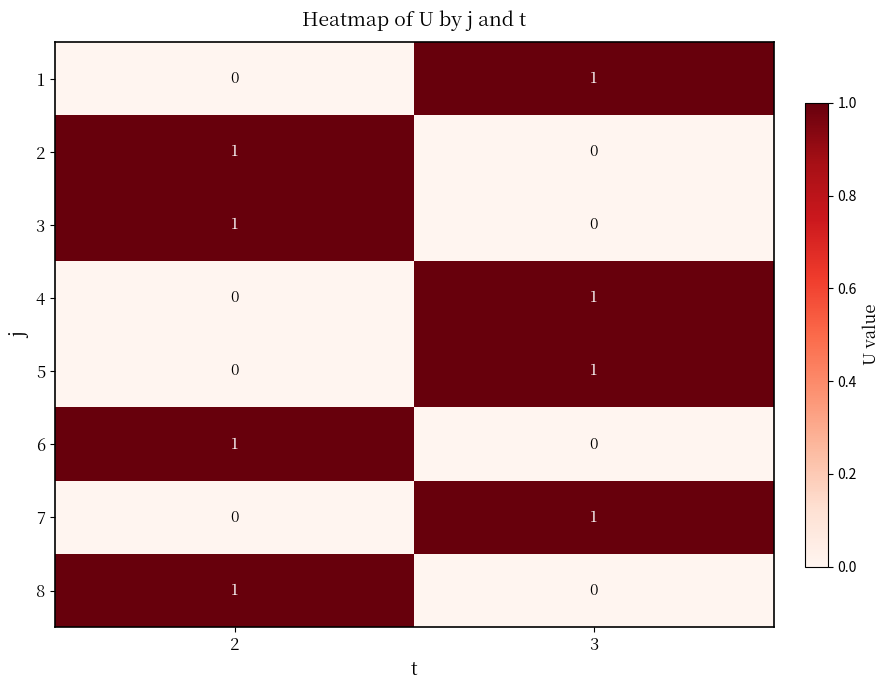

At which label is 8 closest to 0?

3